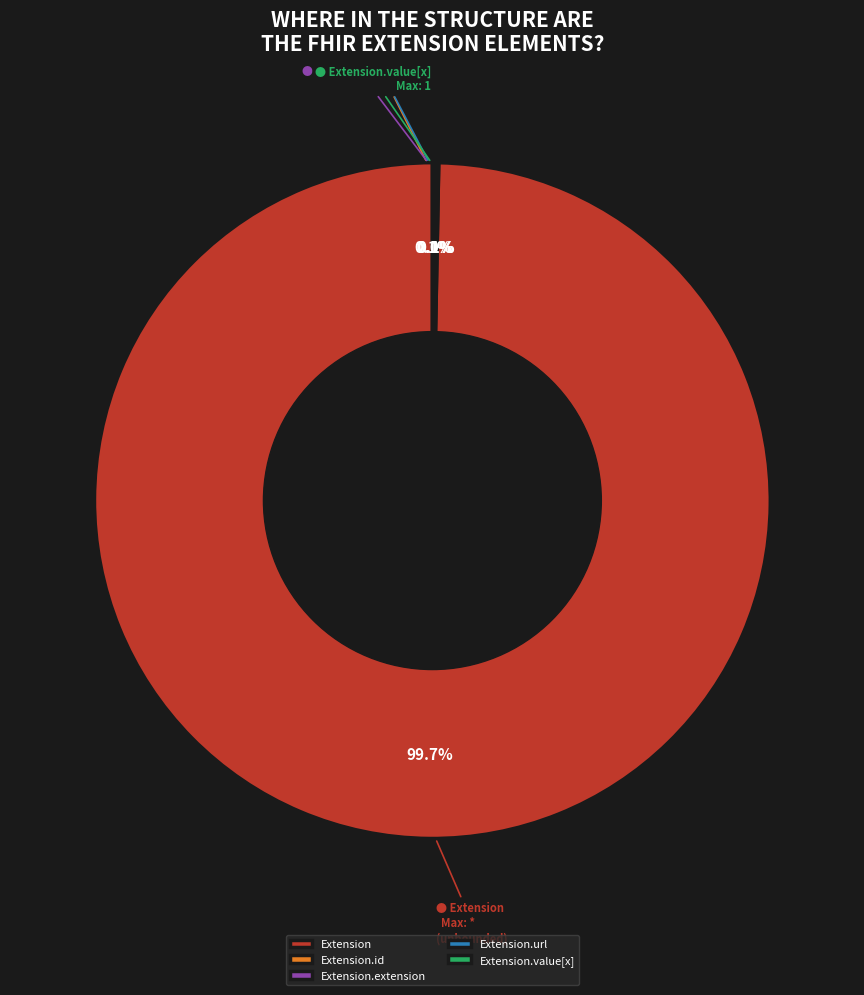

What is the majority slice?

Extension